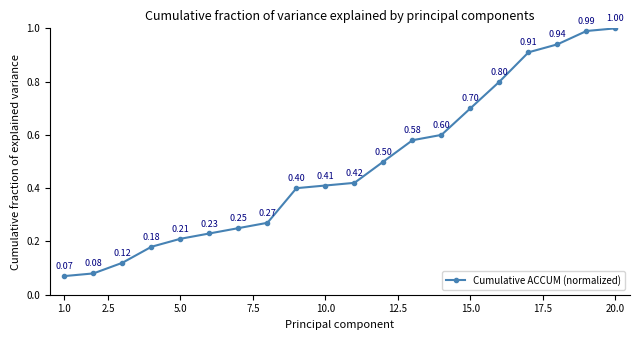

True or false: there are more than 0 points higher than both neighbors.

False